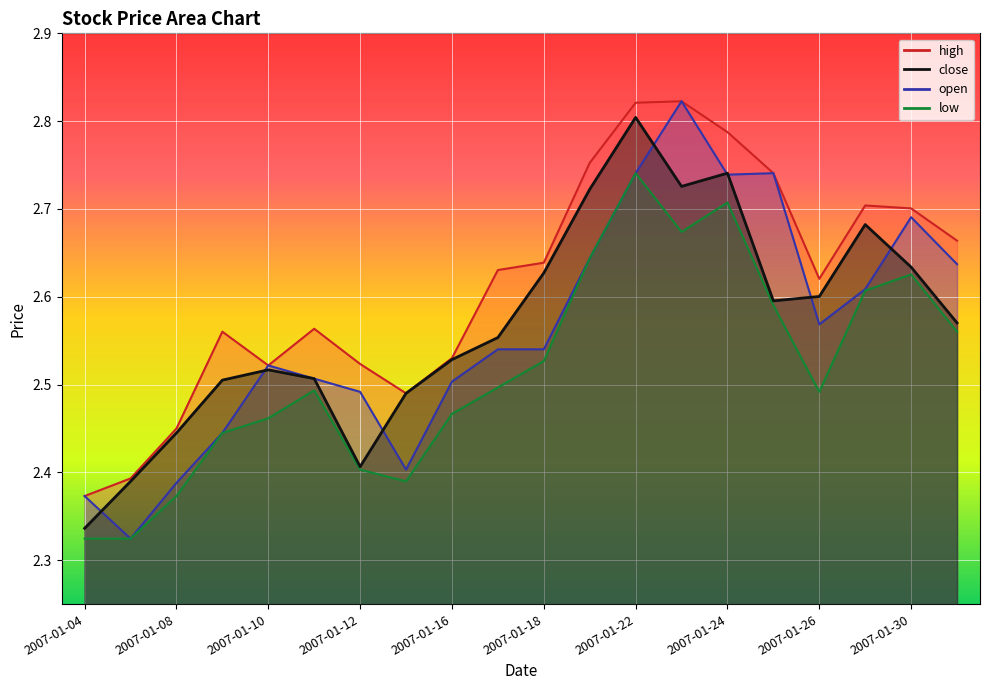

Reading right to left, extract all data points from this chart.

close: 2.6	2.6	2.7	2.6	2.6	2.7	2.7	2.8	2.7	2.6	2.6	2.5	2.5	2.4	2.5	2.5	2.5	2.4	2.4	2.3
open: 2.6	2.7	2.6	2.6	2.7	2.7	2.8	2.7	2.6	2.5	2.5	2.5	2.4	2.5	2.5	2.5	2.4	2.4	2.3	2.4
high: 2.7	2.7	2.7	2.6	2.7	2.8	2.8	2.8	2.8	2.6	2.6	2.5	2.5	2.5	2.6	2.5	2.6	2.4	2.4	2.4
low: 2.6	2.6	2.6	2.5	2.6	2.7	2.7	2.7	2.6	2.5	2.5	2.5	2.4	2.4	2.5	2.5	2.4	2.4	2.3	2.3